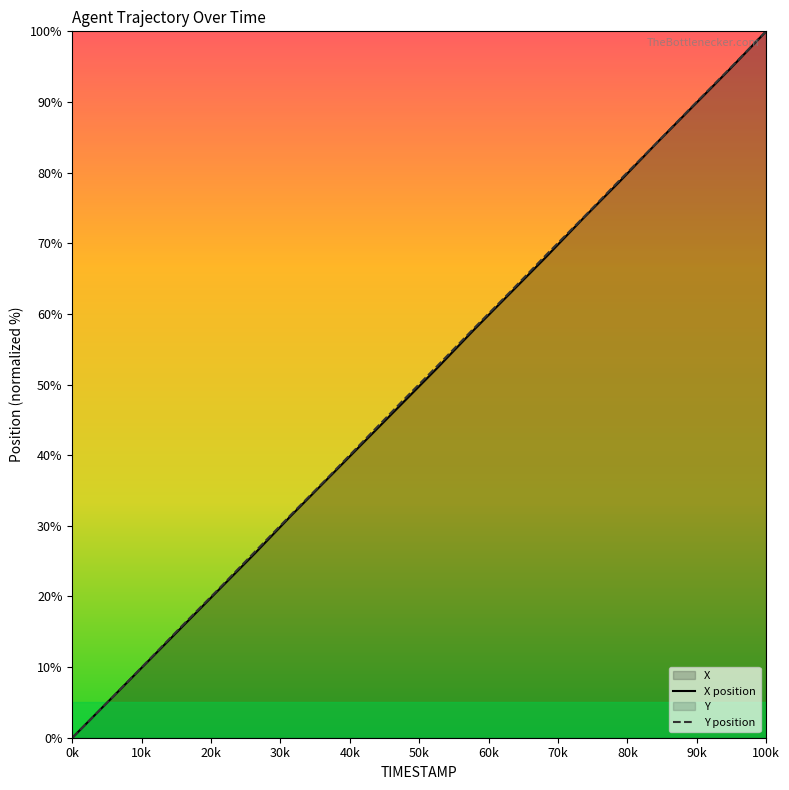

What is the sum of all Y values?

1000.2